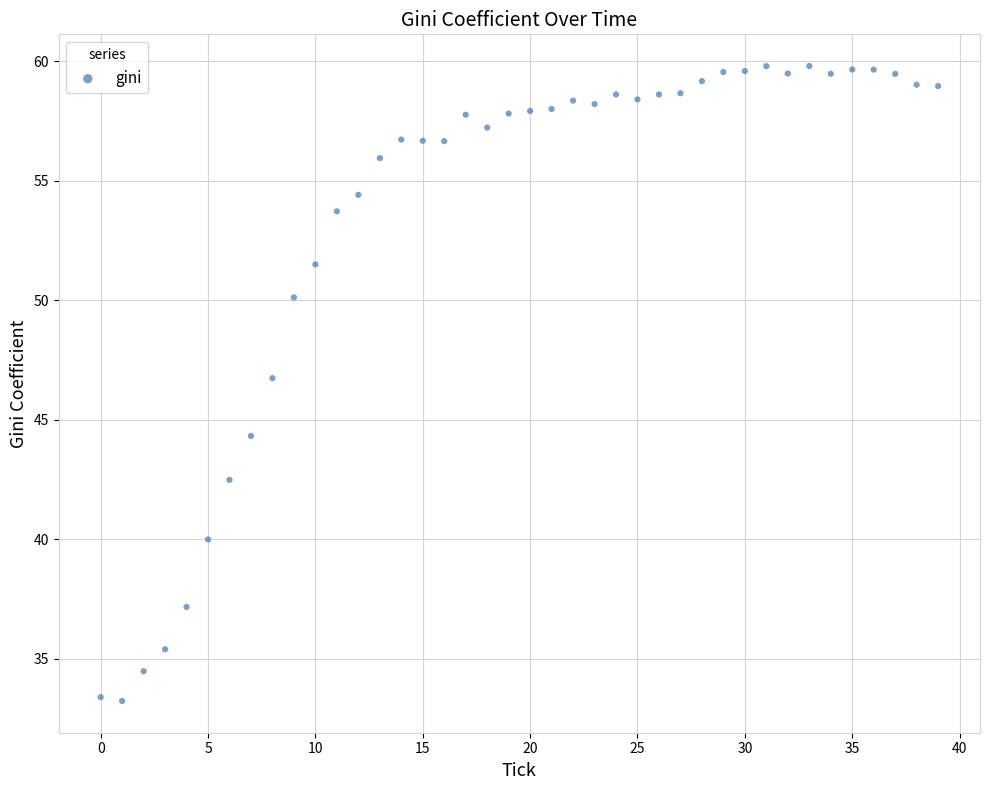

What Y value in the scatter plot is closest to 46?

46.7